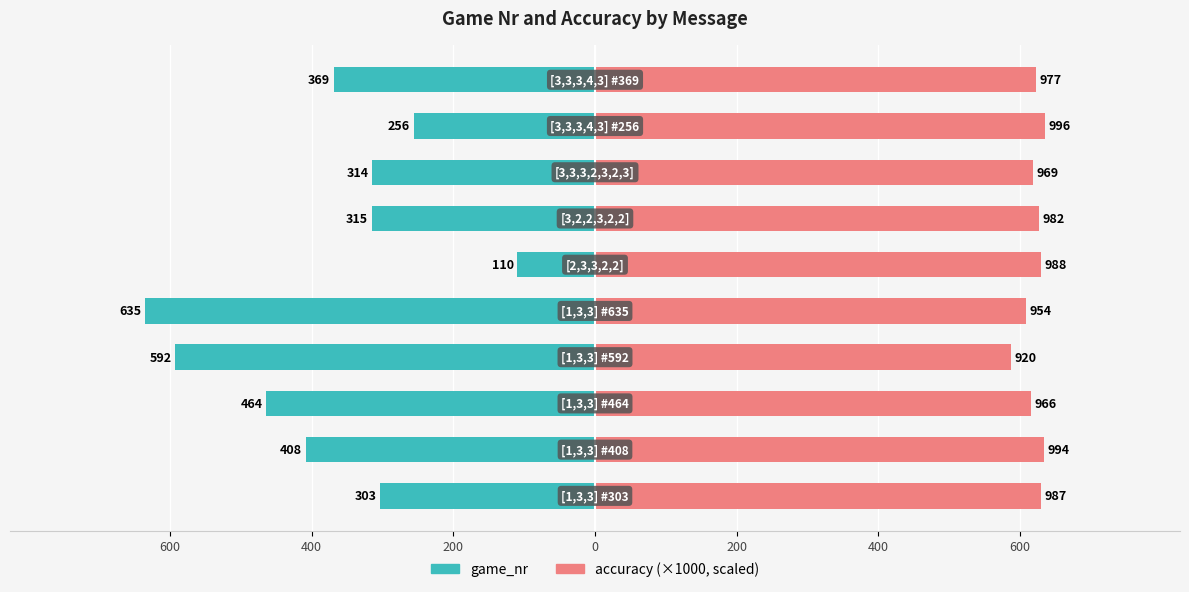

Does the chart contain any negative values?

Yes